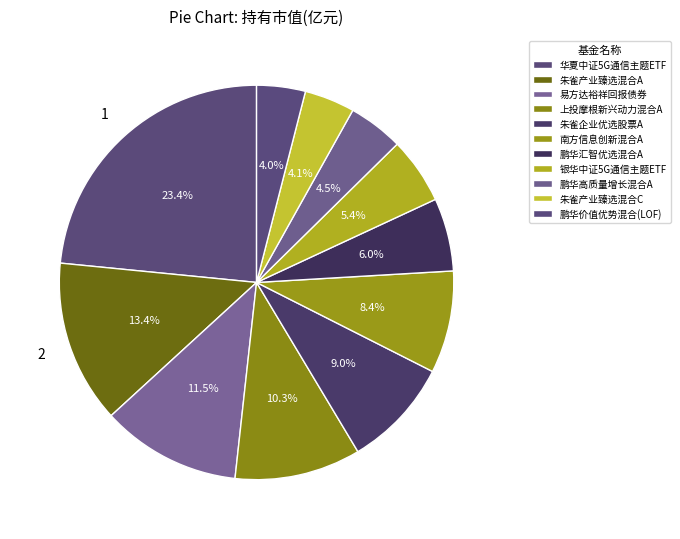

Count the number of slices in the pie.

11